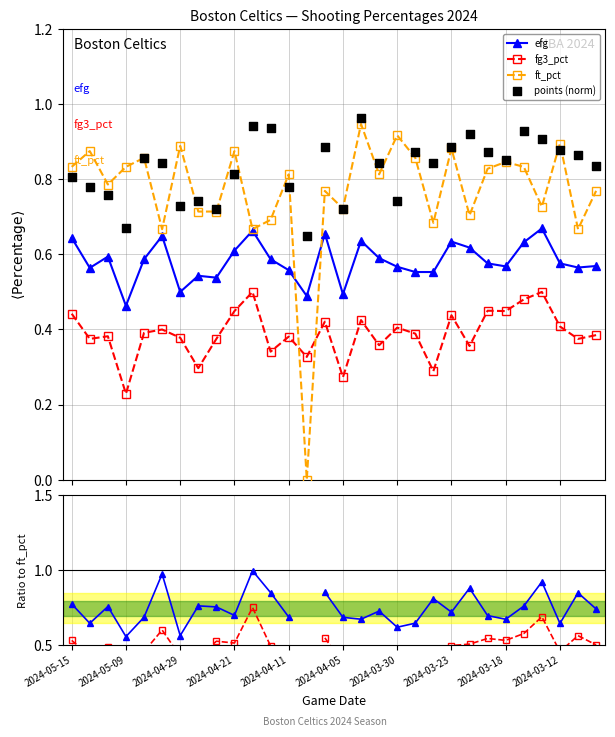

At how many categories does at least one series exceed 0?

30